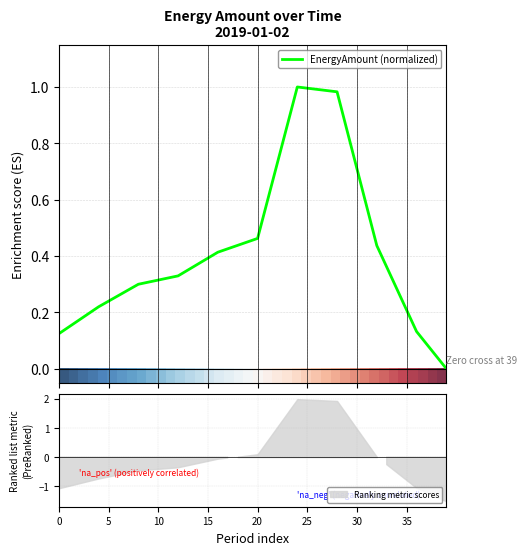

What is the sum of all EnergyAmount (normalized) values?

17.4